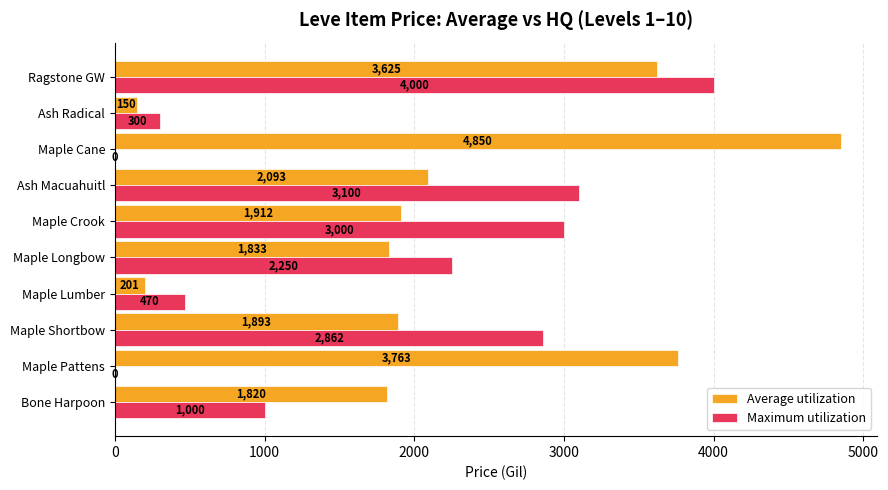

Between Maple Shortbow and Ash Macuahuitl, which series saw the biggest shift?

Maximum utilization